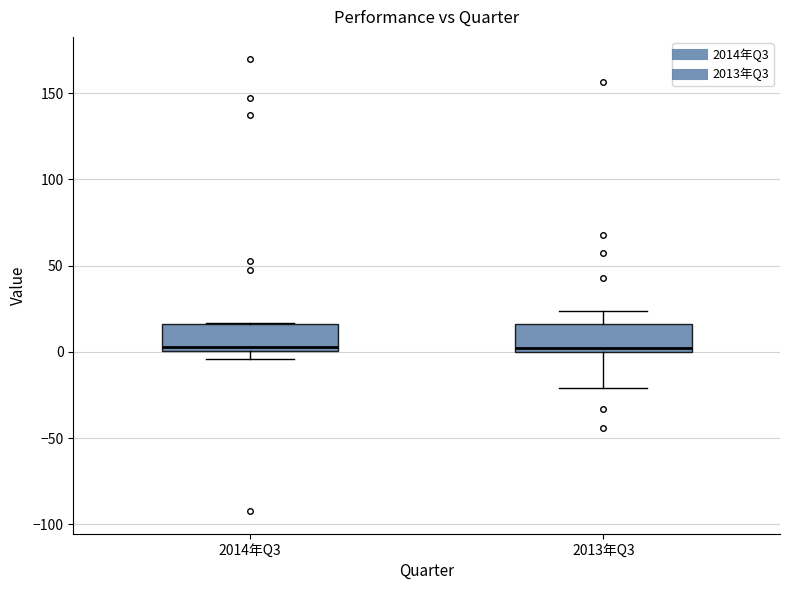

Where is the lower edge of the box for 2013年Q3 on the y-axis? The values are not printed on the chart, so give them approximately, as read against the axis.

0